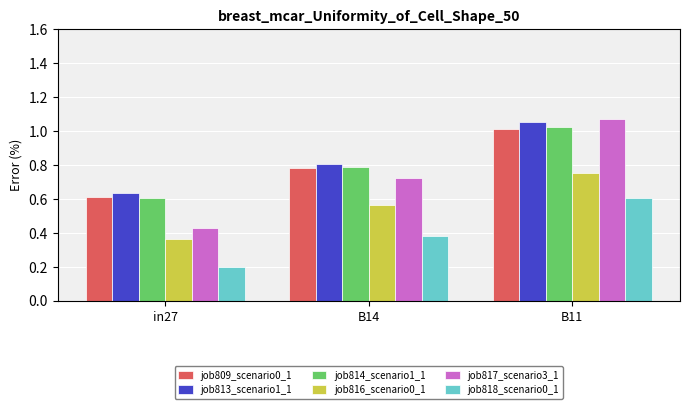

Which label corresponds to the largest value in the chart?

B11